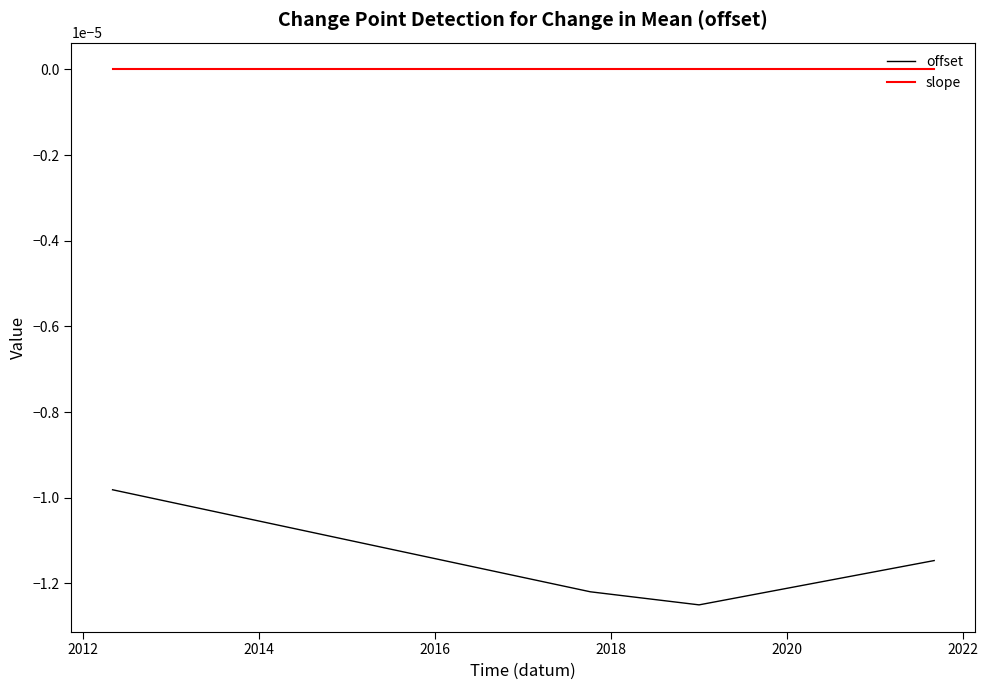

True or false: slope and offset intersect in this chart.

False